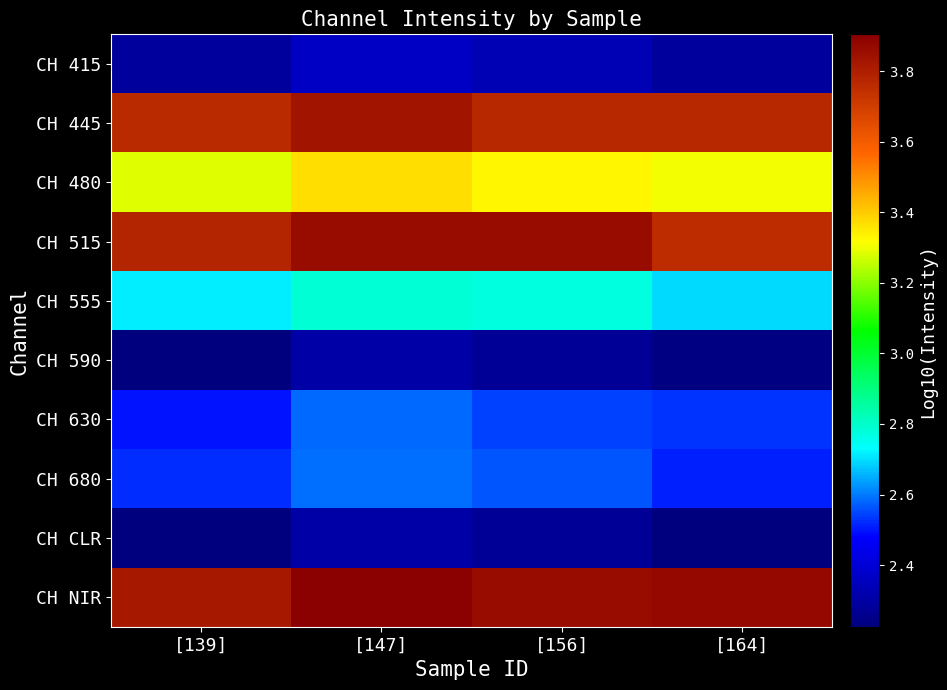

Rank the series at [147] from highest to lowest value.

CH NIR, CH 515, CH 445, CH 480, CH 555, CH 680, CH 630, CH 415, CH 590, CH CLR